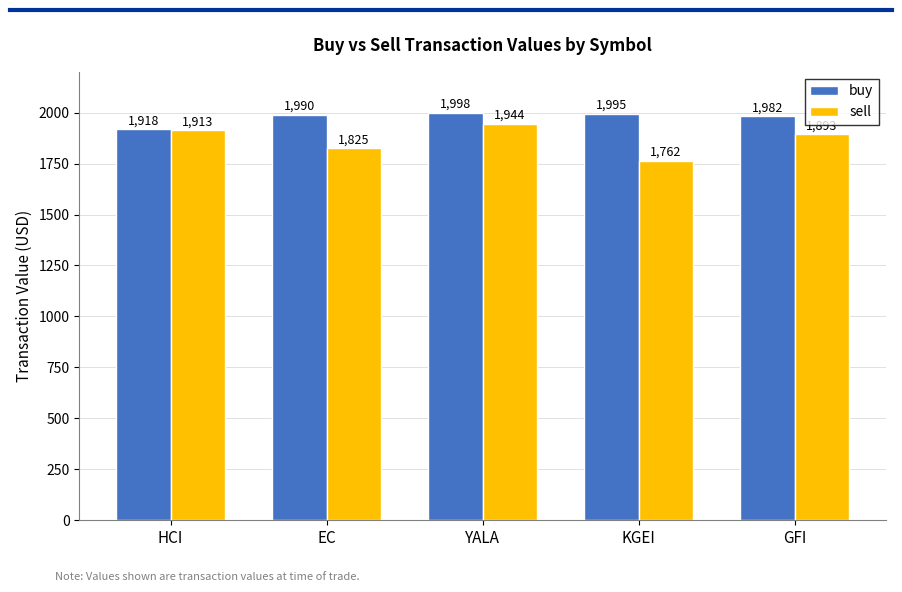

At which category is the sum across all series the highest?

YALA